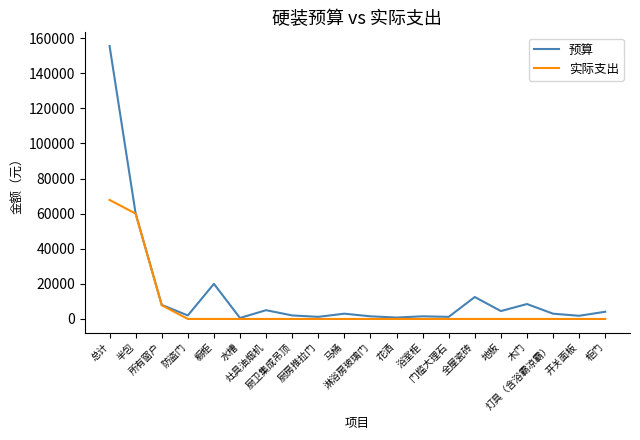

What is the difference between the 预算 values at 厨卫集成吊顶 and 厨房推拉门?

800